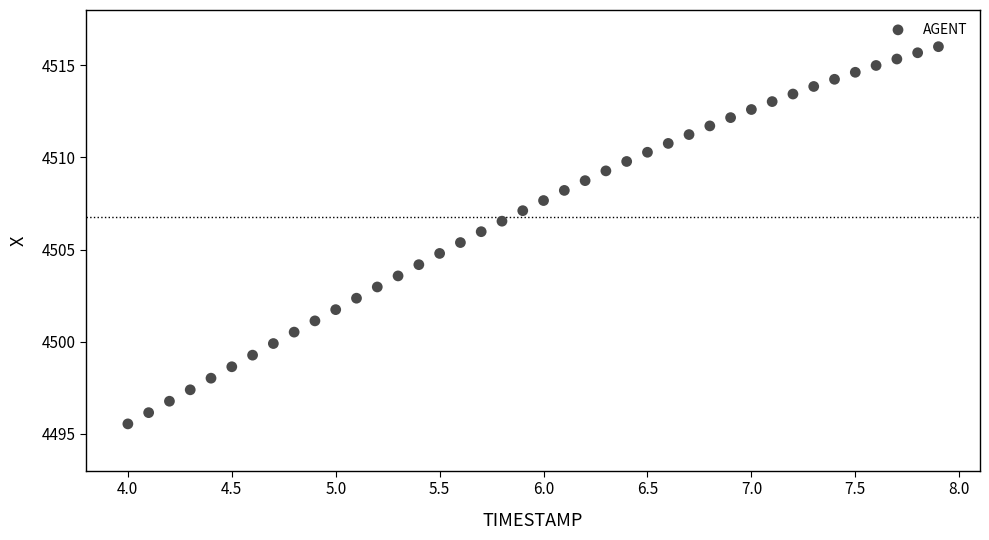

What is the range of X values (max minus min)?

3.9